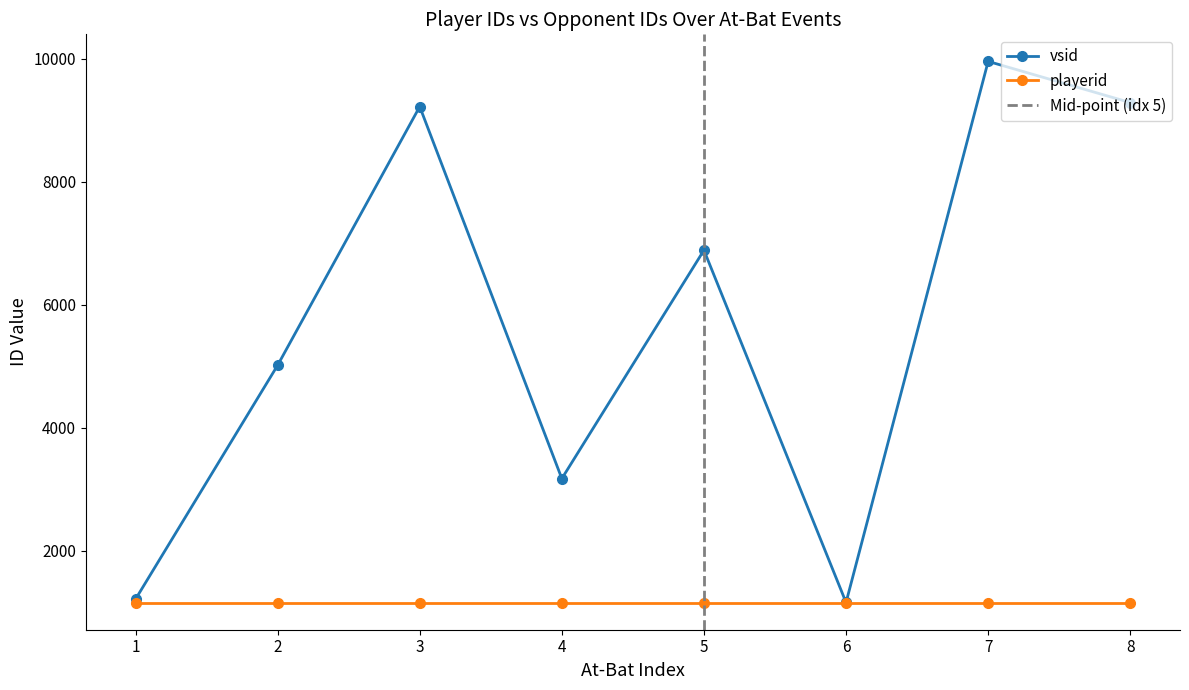

What is the highest value of the playerid series?

1158